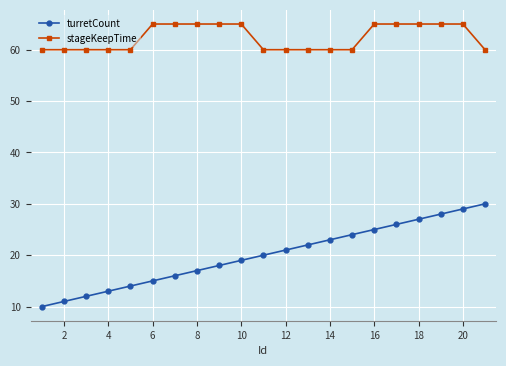

At how many categories does at least one series exceed 45?

21